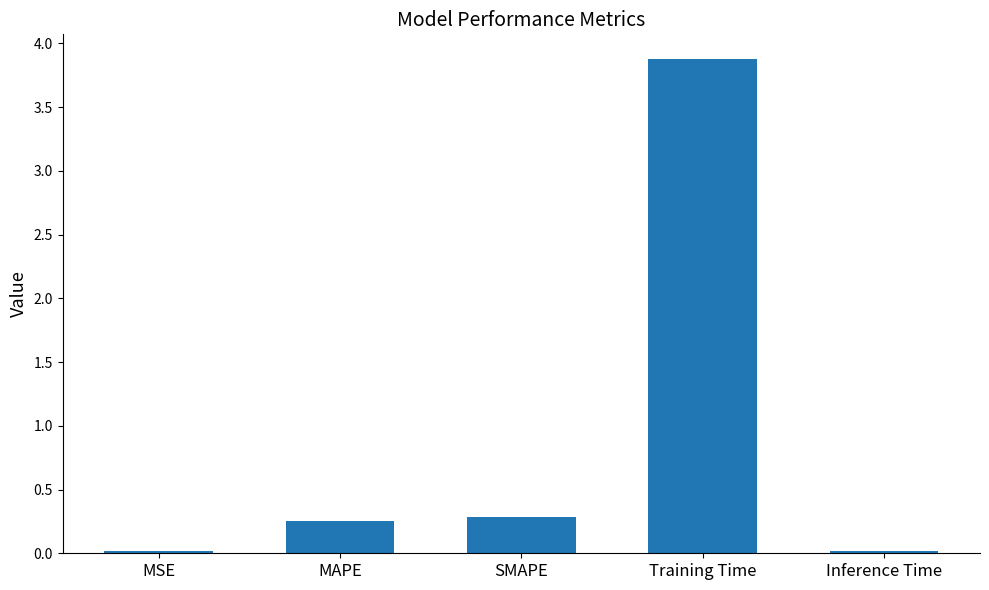

At which category does the chart reach its peak across all series?

Training Time